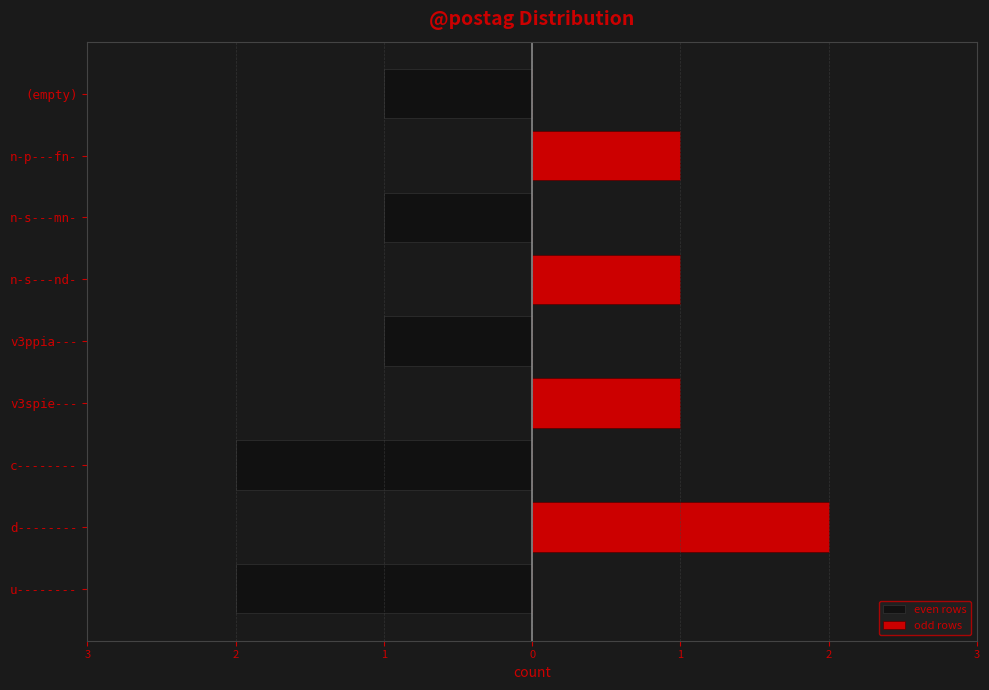

How many data points in odd rows are above 0?

4